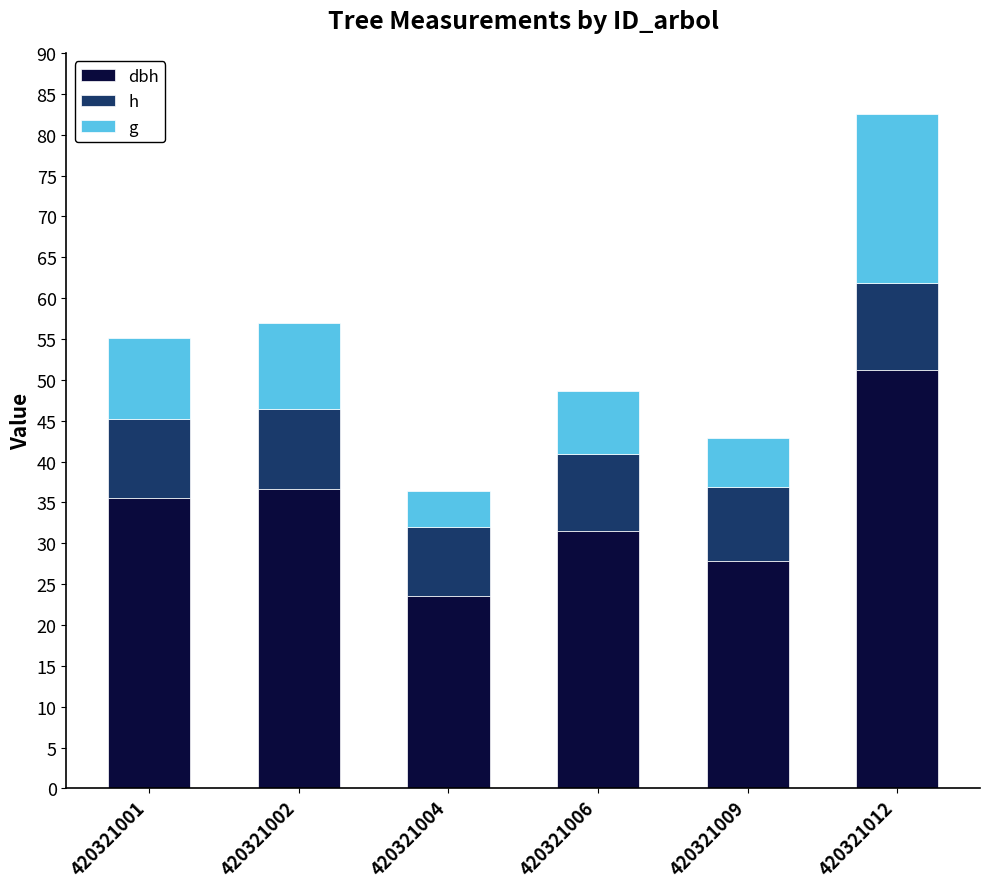

At which category is the sum across all series the highest?

420321012